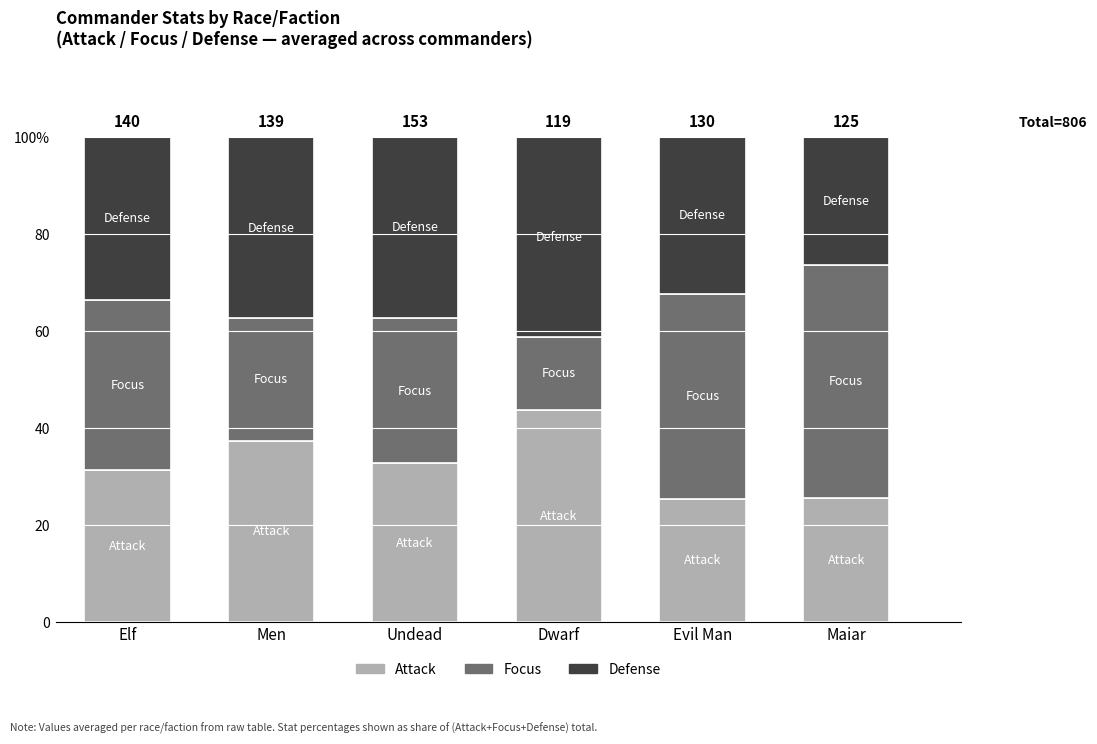

Does the chart contain stacked bars?

Yes